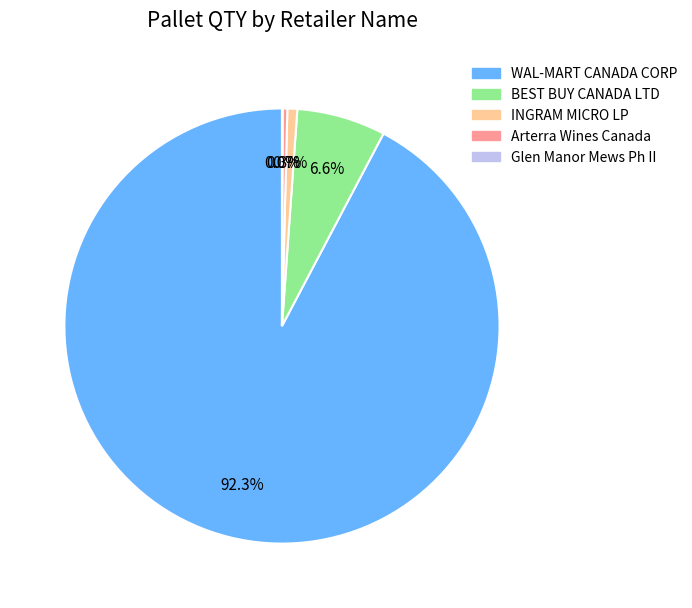

Does any single category account for the majority?

Yes